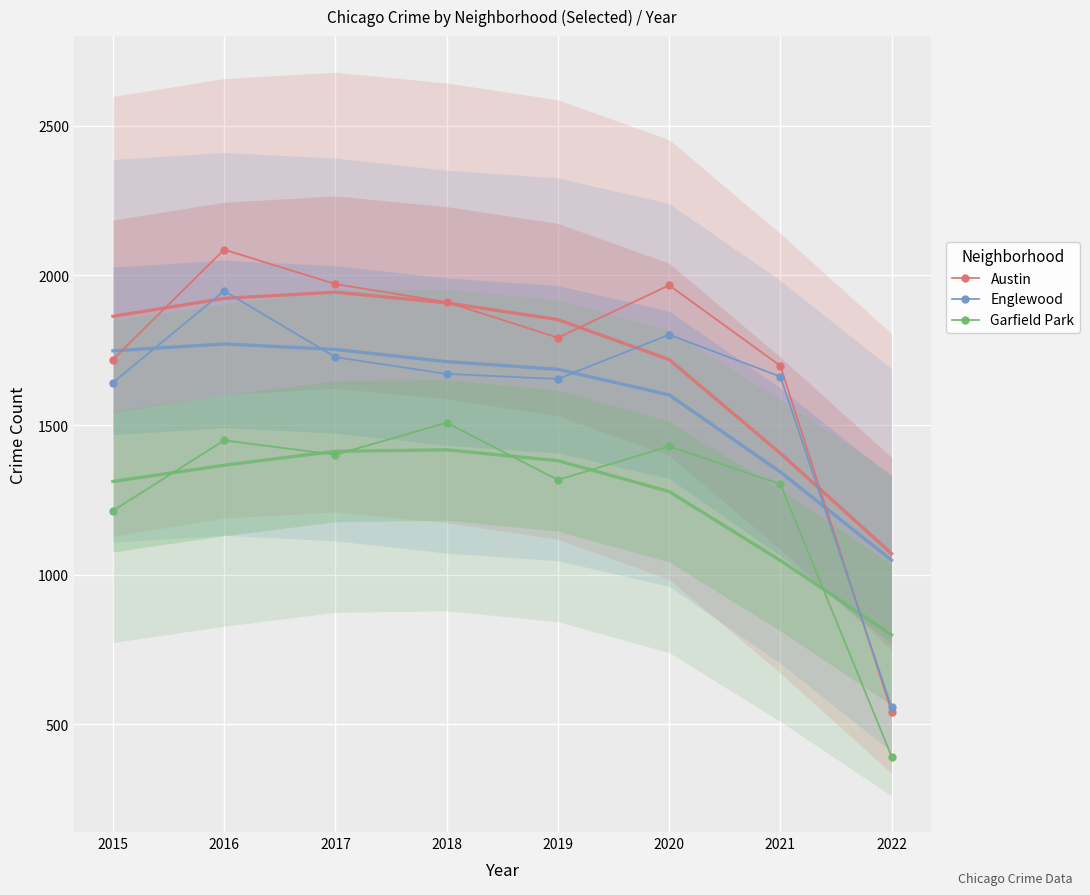

Reading left to right, list all the values displayed in this chart.

Austin: 2015=1719	2016=2086	2017=1971	2018=1911	2019=1792	2020=1967	2021=1698	2022=543
Englewood: 2015=1642	2016=1948	2017=1727	2018=1671	2019=1654	2020=1802	2021=1662	2022=557
Garfield Park: 2015=1214	2016=1449	2017=1401	2018=1508	2019=1317	2020=1429	2021=1303	2022=393